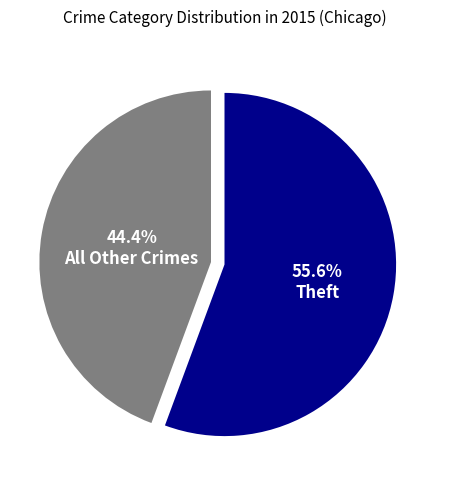

Does any single category account for the majority?

Yes